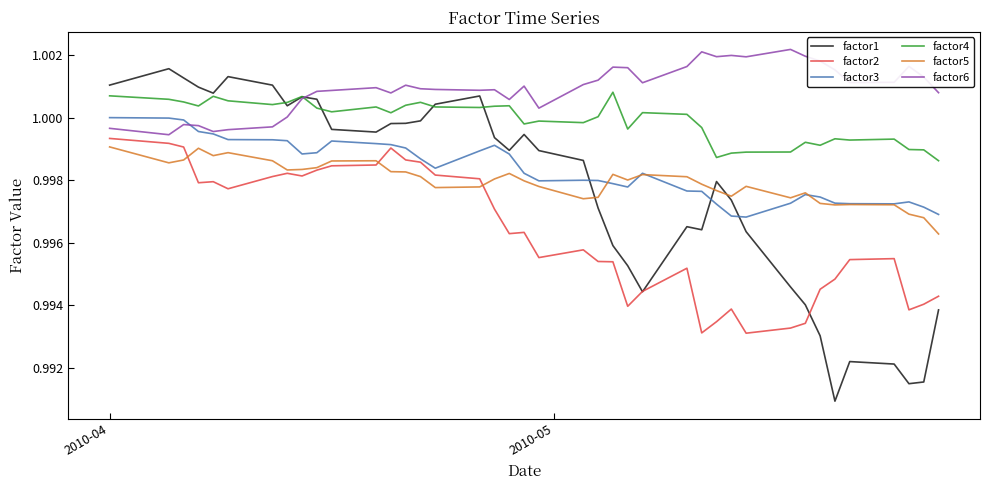

Which series has the largest total across all categories?

factor6